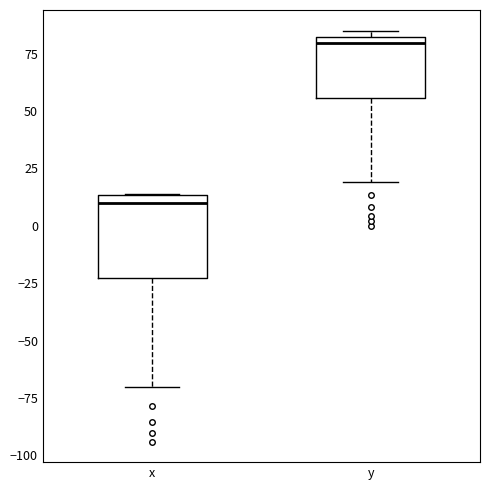

Which box is the tallest, from its lower edge to its upper edge?

x